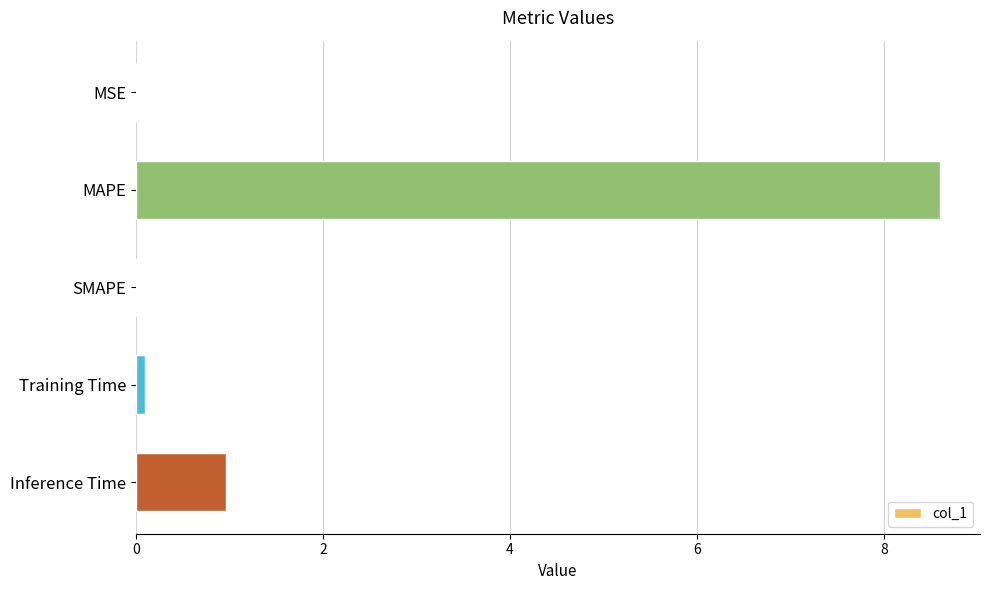

What is the sum of all values?

9.7